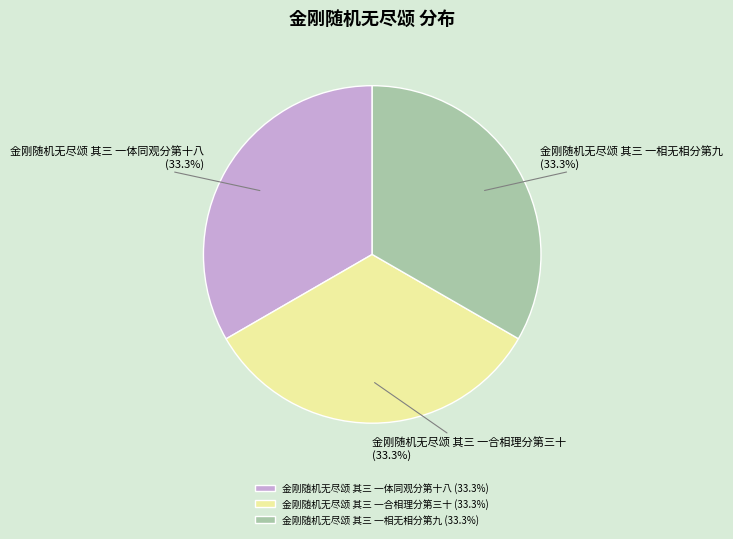

Count the number of slices in the pie.

3